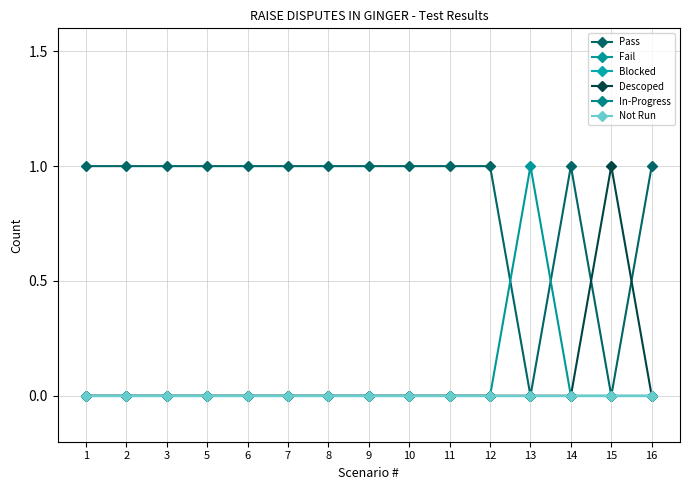

Which series has the widest spread of values?

Pass